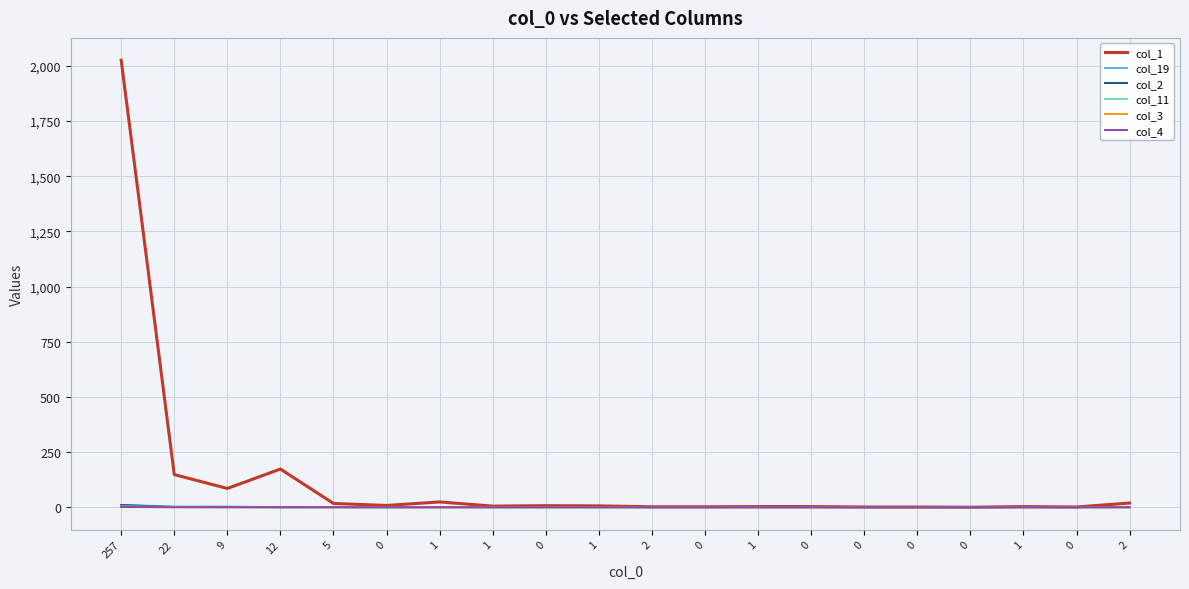

What are all the series names shown in the legend?

col_1, col_19, col_2, col_11, col_3, col_4